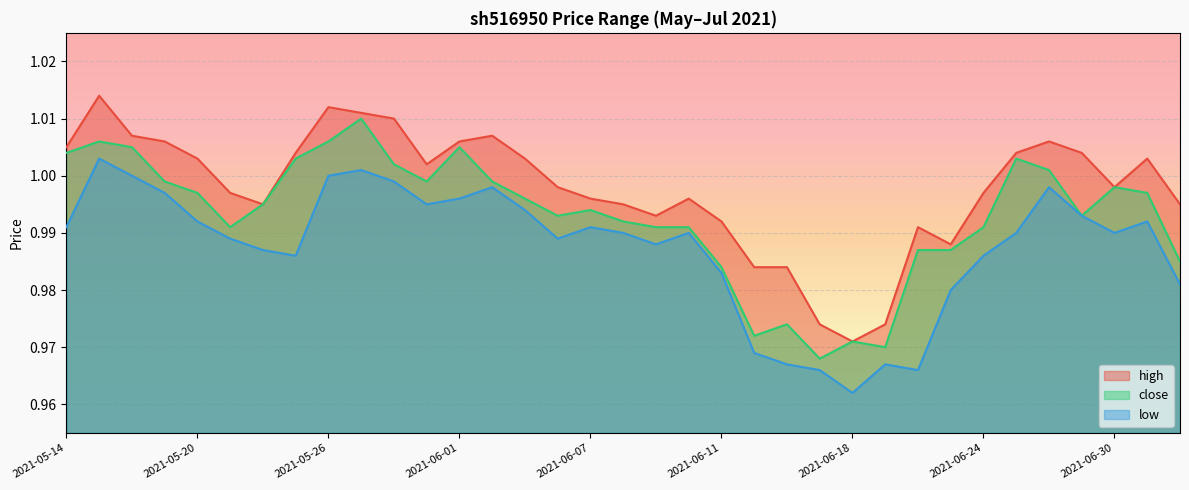

Is the value of low at 2021-06-03 greater than the value of high at 2021-06-18?

Yes